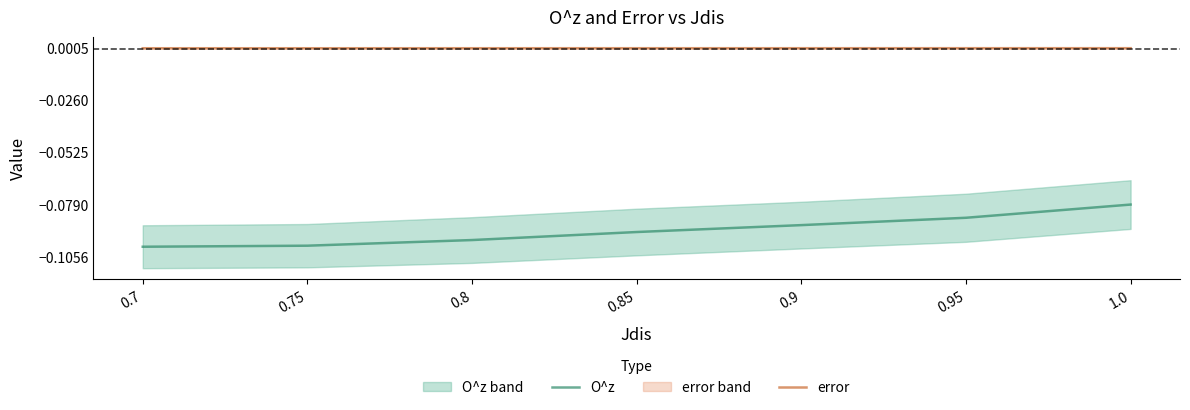

True or false: O^z and error intersect in this chart.

False